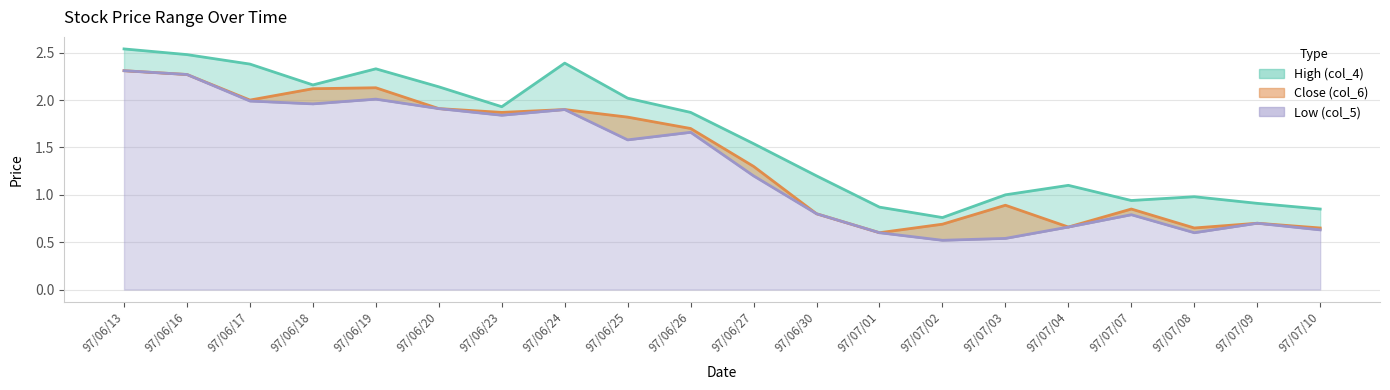

Is it true that Close (col_6) equals 0.8 at 97/06/30?

True